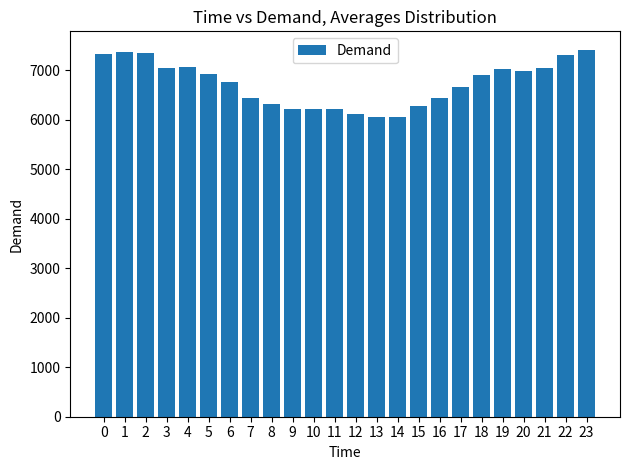

The value at 12 is 6114. True or false?

True